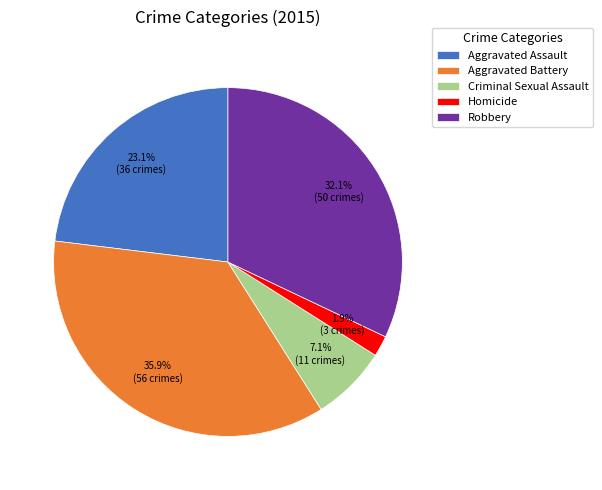

To the nearest percent, what is the average slice percentage?

20%